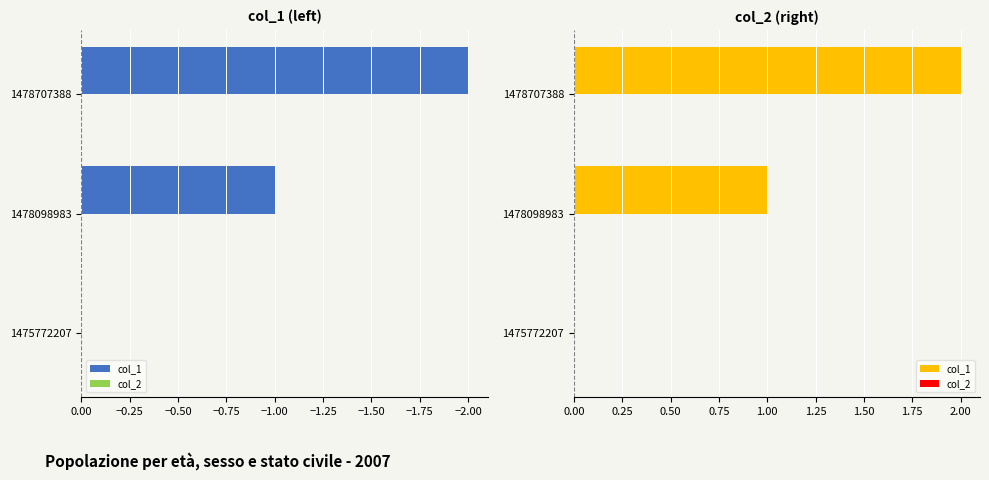

Are the bars horizontal?

Yes